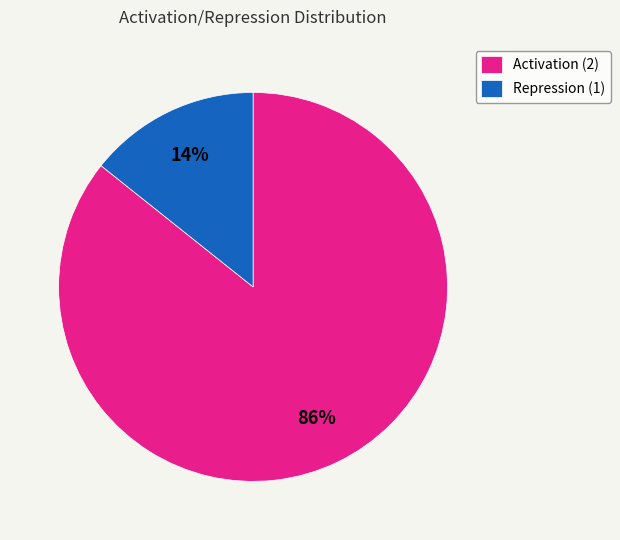

Does any single category account for the majority?

Yes